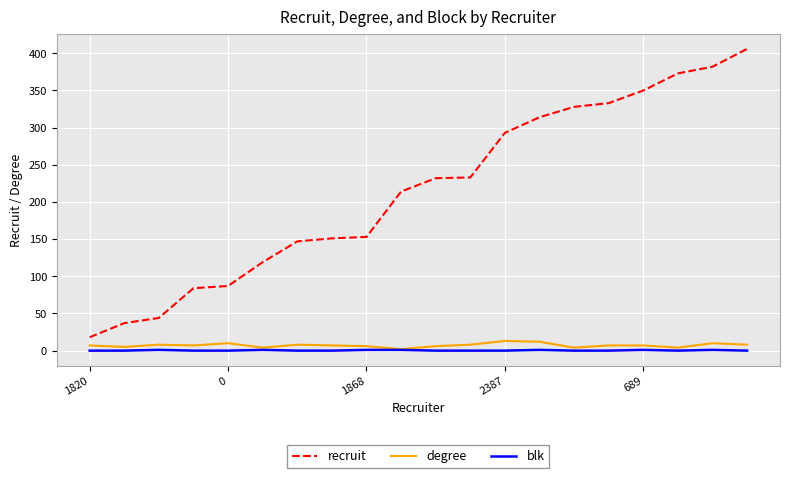

Which series has the largest total across all categories?

recruit